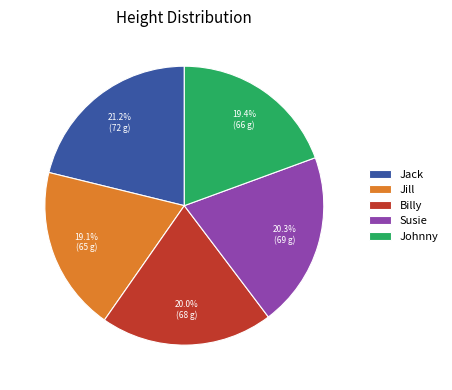

To the nearest percent, what percentage of the pie is Johnny?

19%